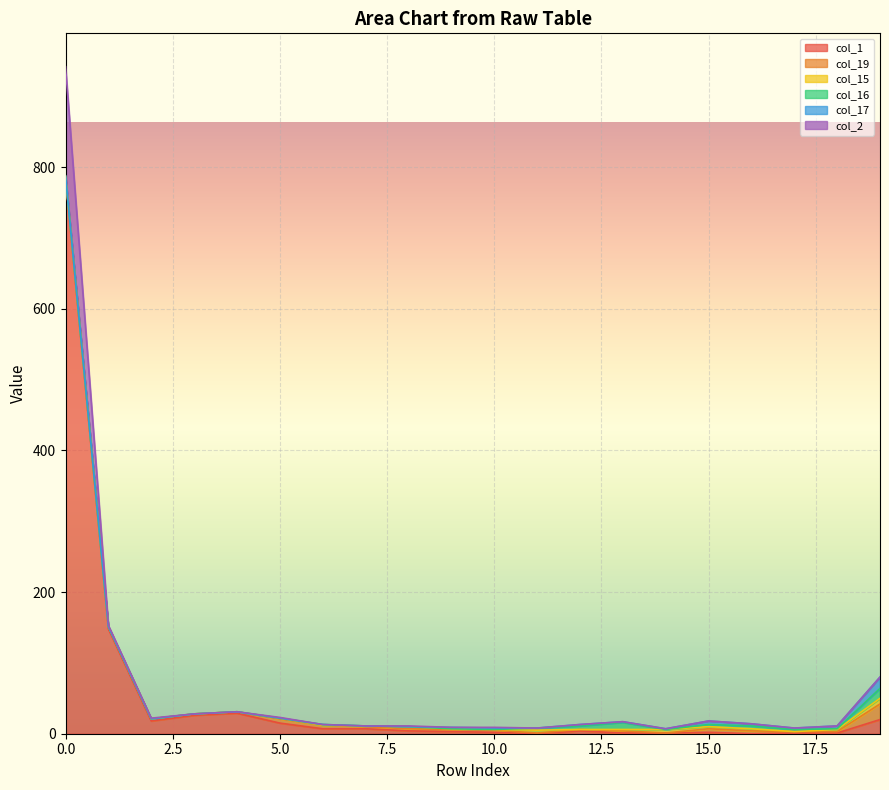

Does the chart display data point markers on the line(s)?

No